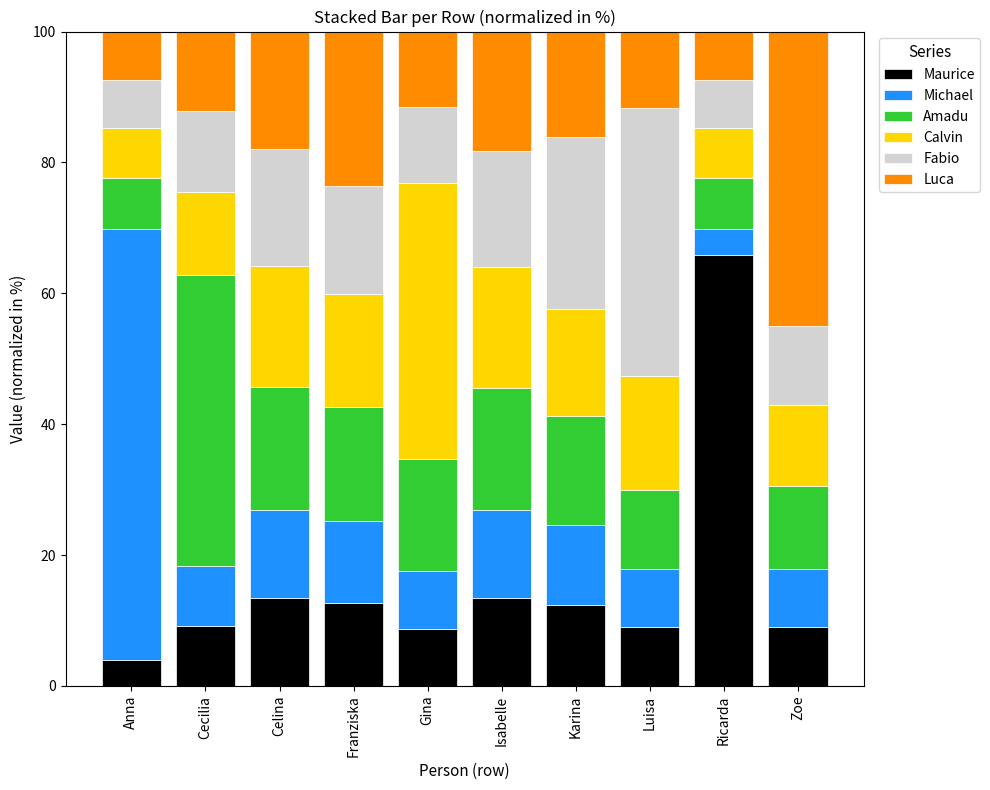

What is the total value across all series at Luisa?

100.0